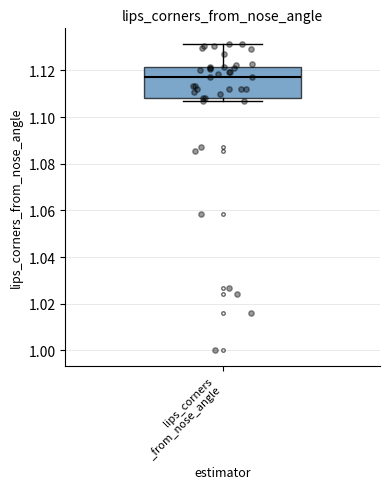

Where does the upper whisker of the box for lips_corners _from_nose_angle end on the y-axis? The values are not printed on the chart, so give them approximately, as read against the axis.

1.132